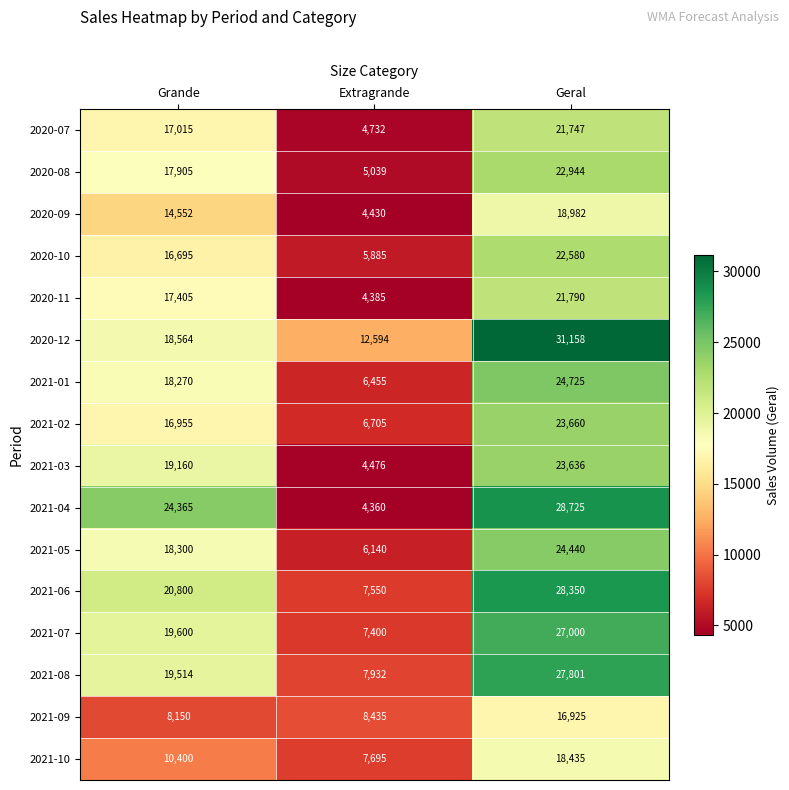

At which category is the sum across all series the highest?

Geral